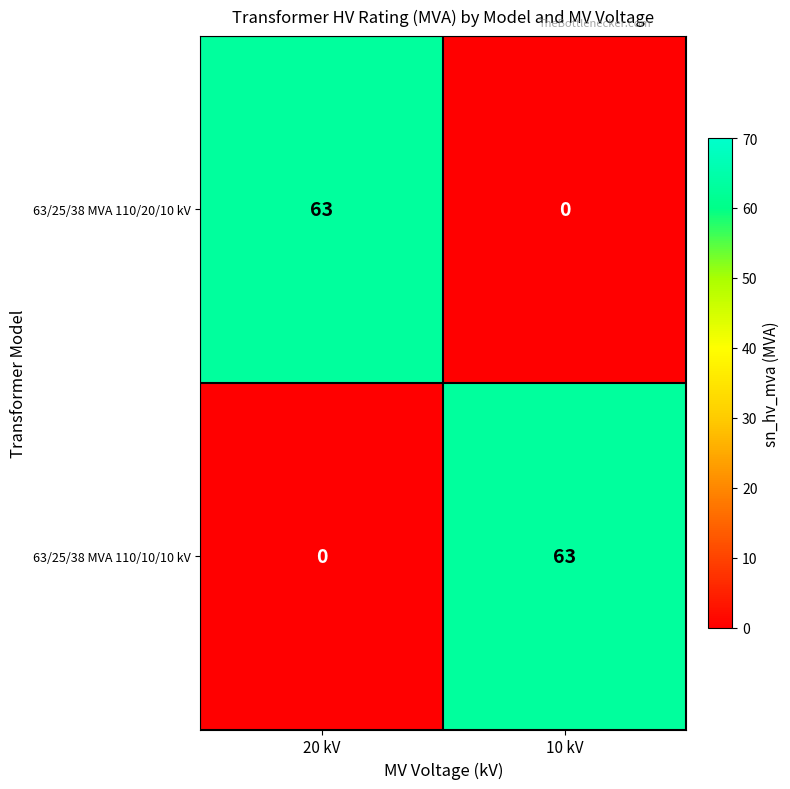

How many values in 63/25/38 MVA 110/20/10 kV are above zero?

1